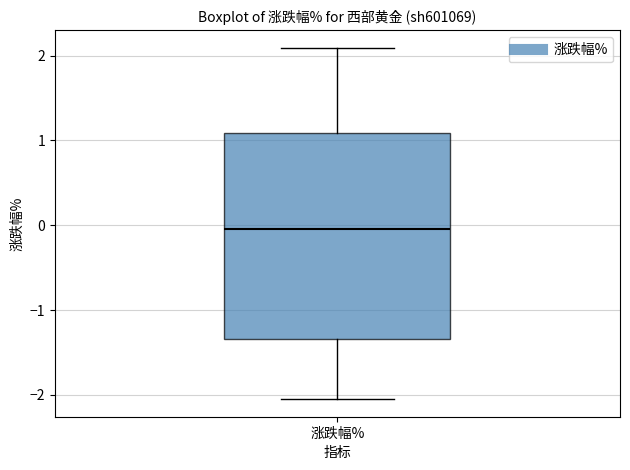

Transcribe this box plot: give where the median line is, the range the box spans, and where the two whiskers end, as read against the y-axis. The values are not printed on the chart, so give them approximately, as read against the axis.

median 0.0, box -1.3 to 1.1, whiskers -2.0 to 2.1